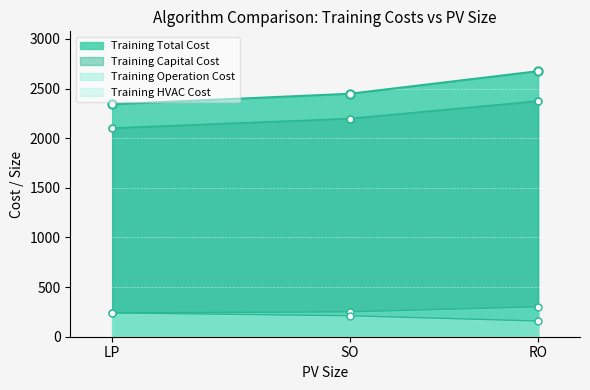

Is it true that Training Operation Cost equals 122.5 at SO?

False